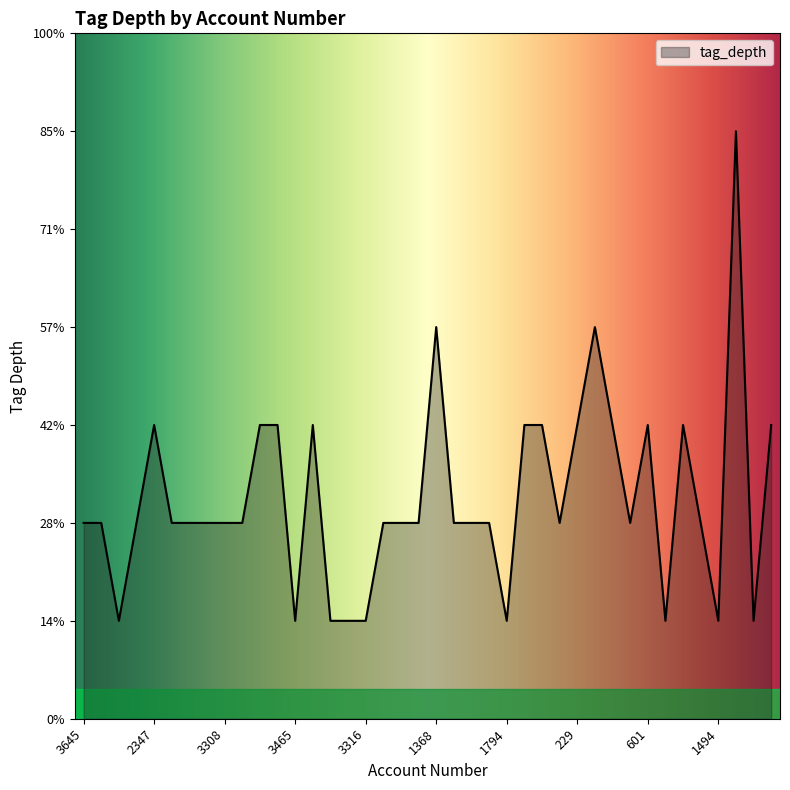

Does the chart have visible grid lines?

No